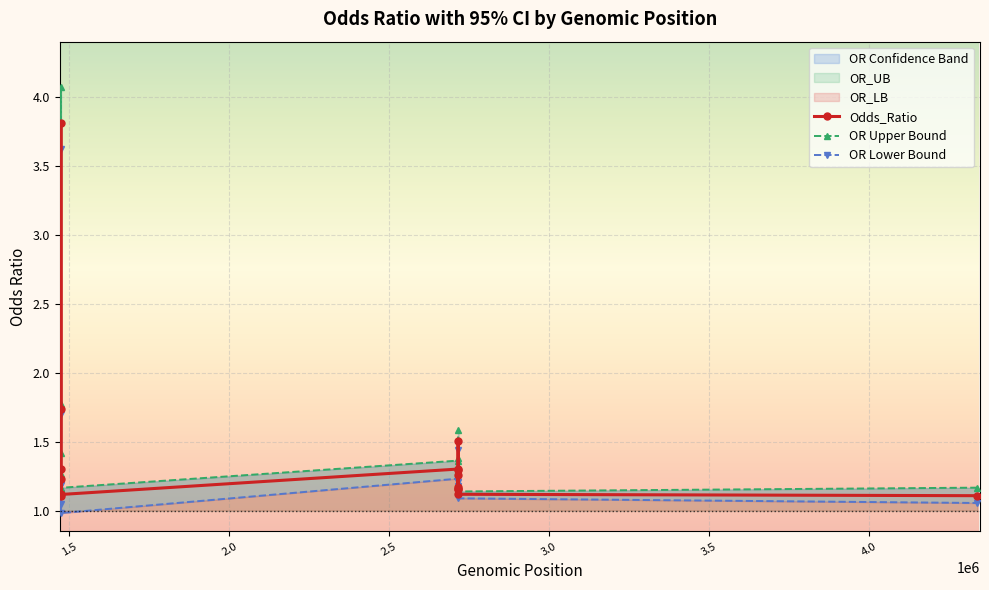

Rank the series by their average value, from highest to lowest.

OR_UB, Odds_Ratio, OR_LB